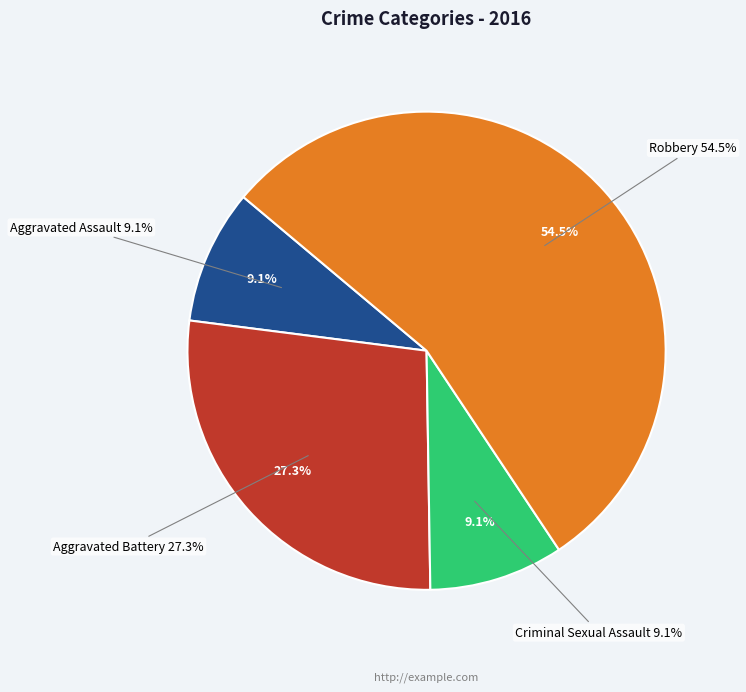

What is the change in value from Criminal Sexual Assault to Robbery?

+5